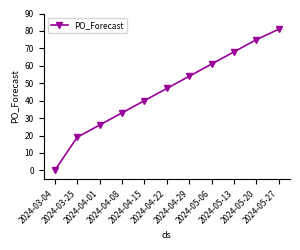

True or false: the data has more than 1 interior local peaks.

False